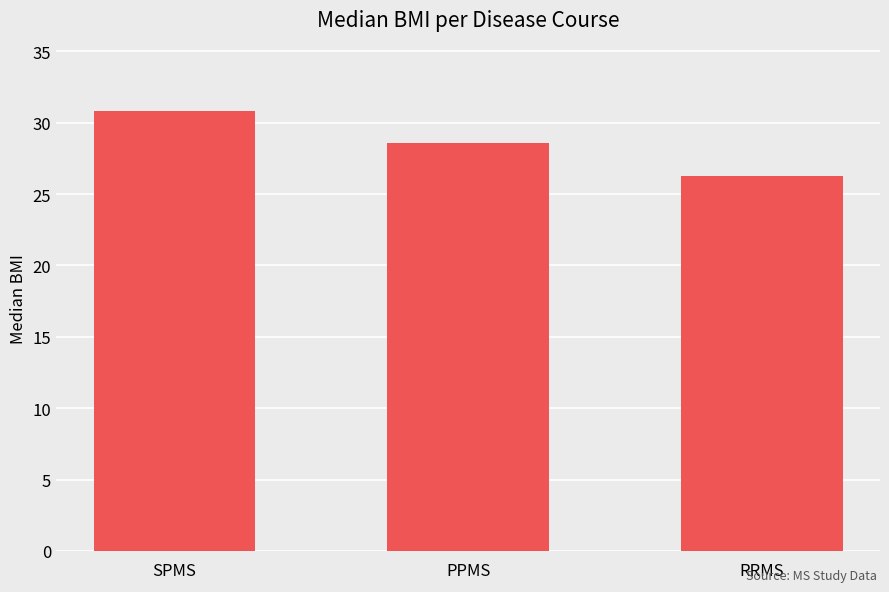

Rank the categories by value from highest to lowest.

SPMS, PPMS, RRMS